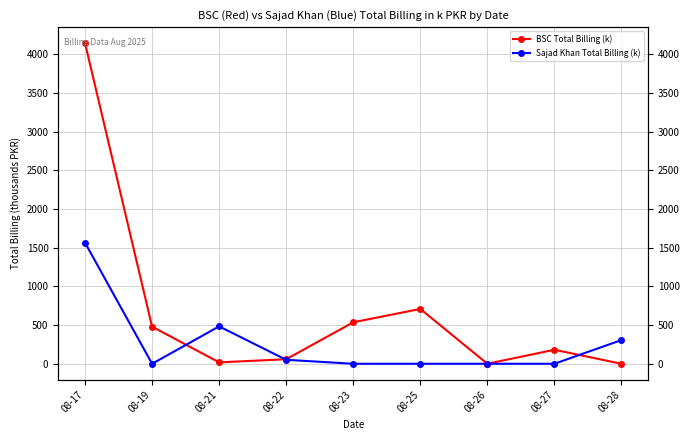

What is the difference between the highest and lowest values at 08-19?

479.4